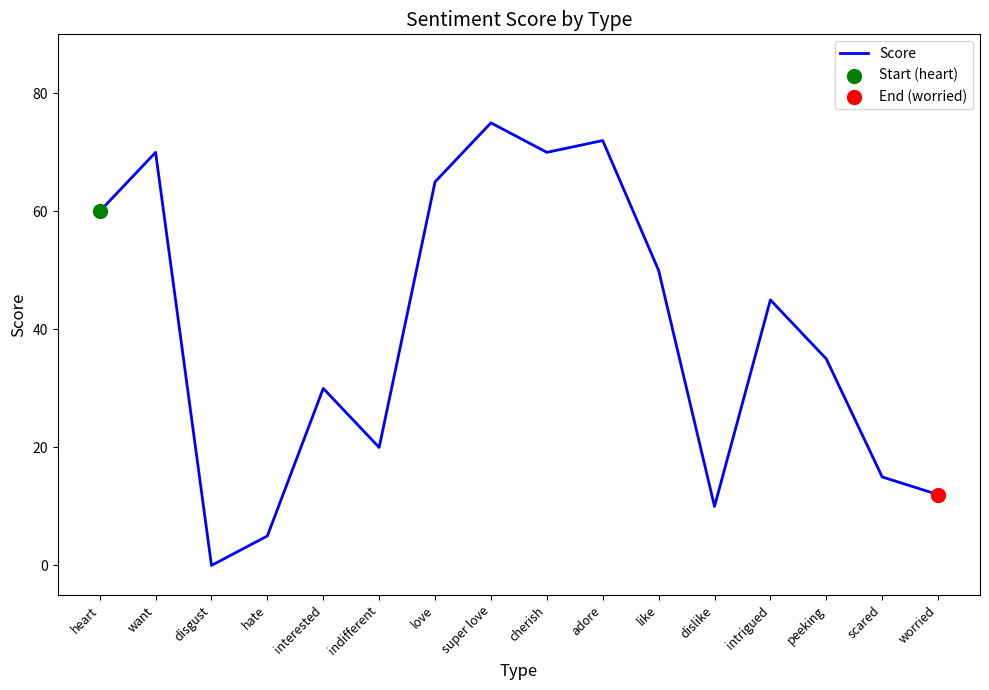

What is the change in value from hate to indifferent?

+15